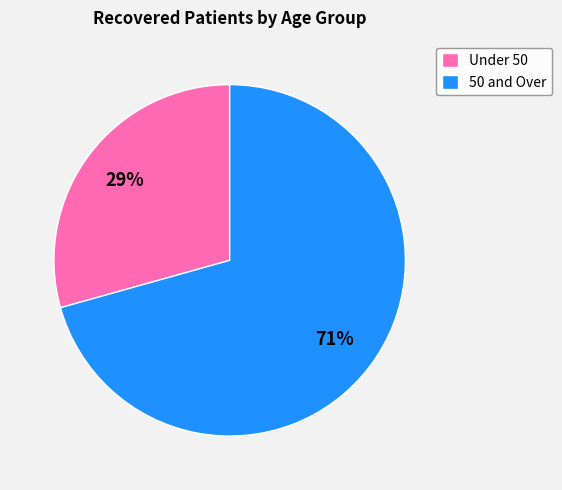

Is there any slice that represents more than half of the pie?

Yes